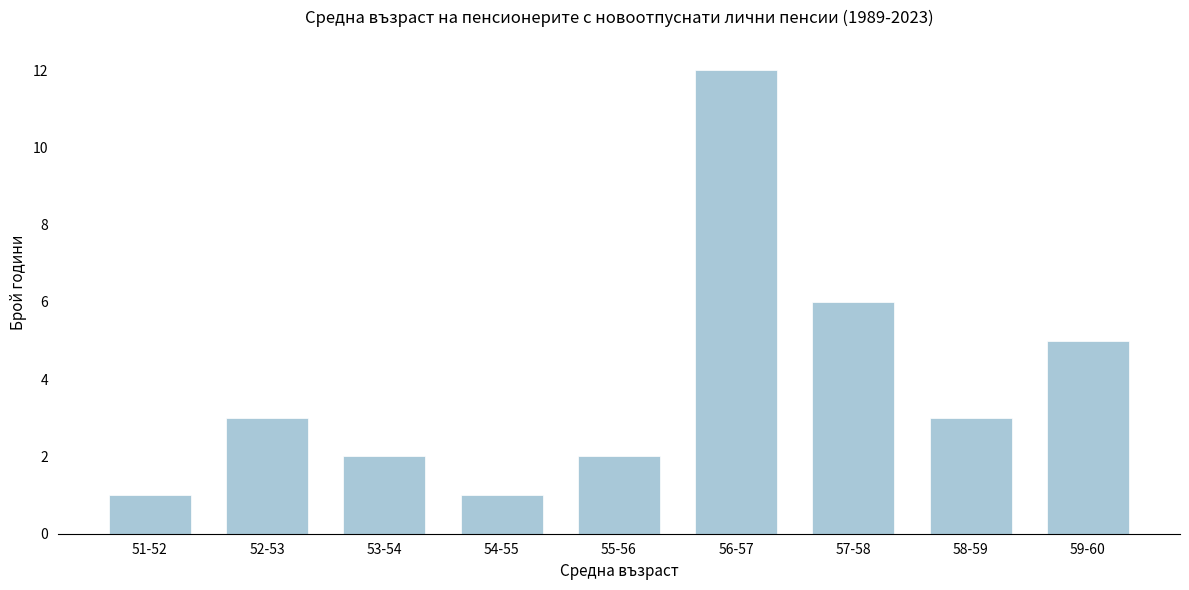

Reading right to left, extract all data points from this chart.

5	3	6	12	2	1	2	3	1